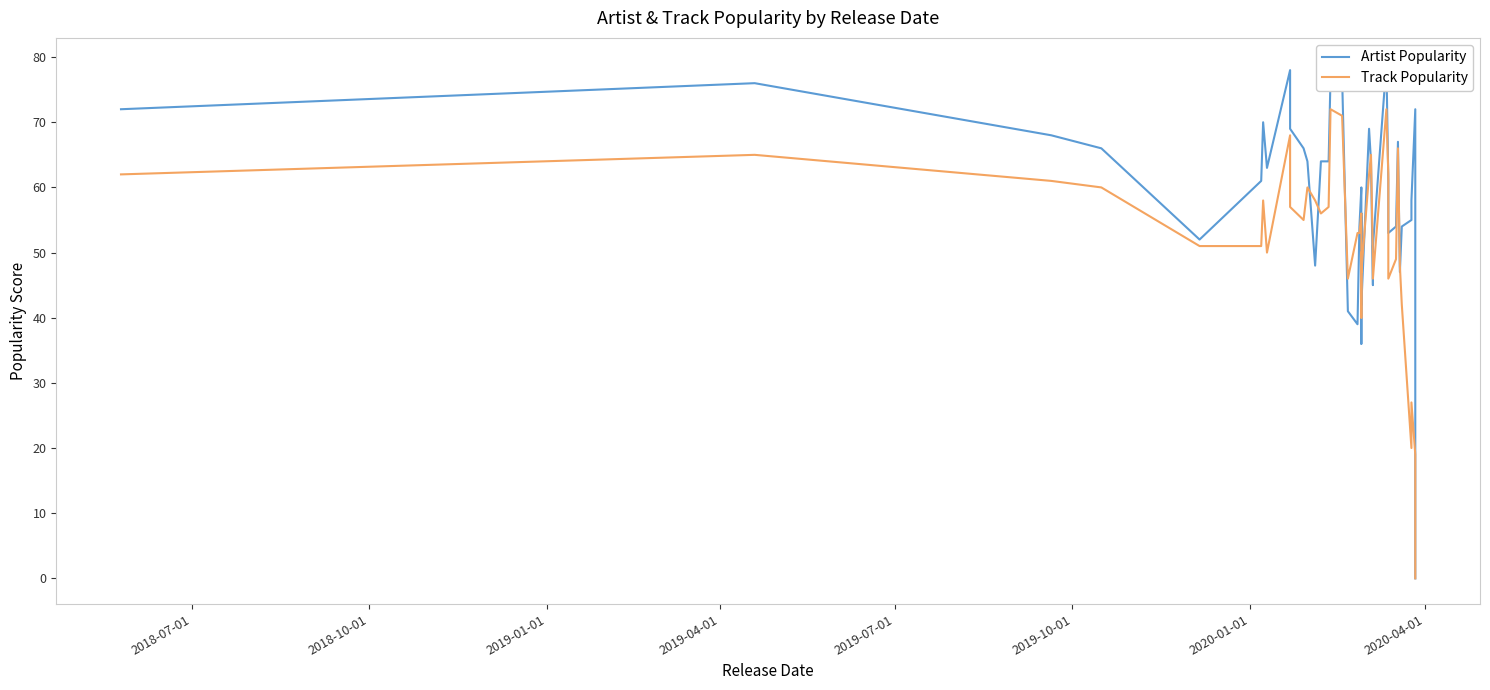

How many intersections are there between Track Popularity and Artist Popularity?

14